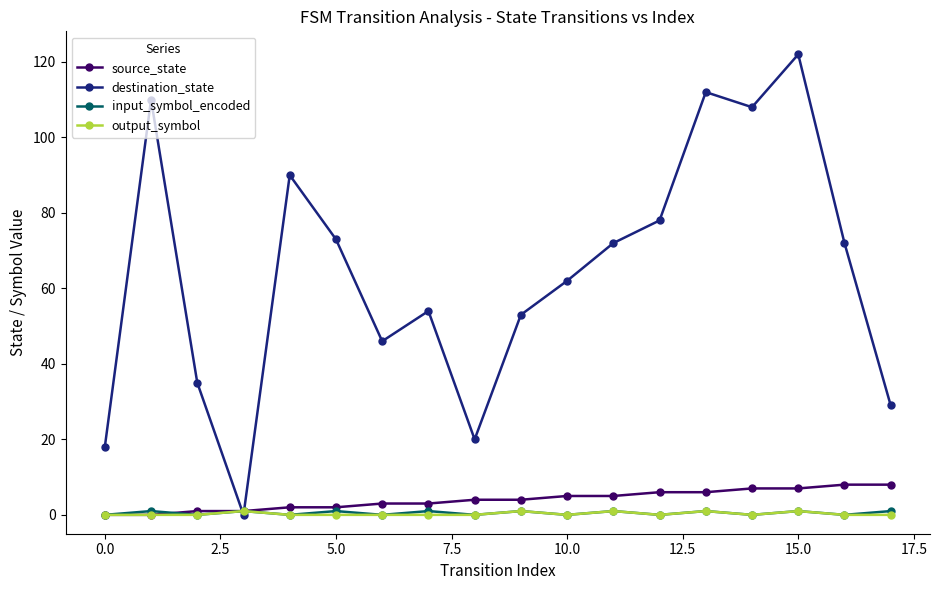

How many interior local valleys does the destination_state series have?

4